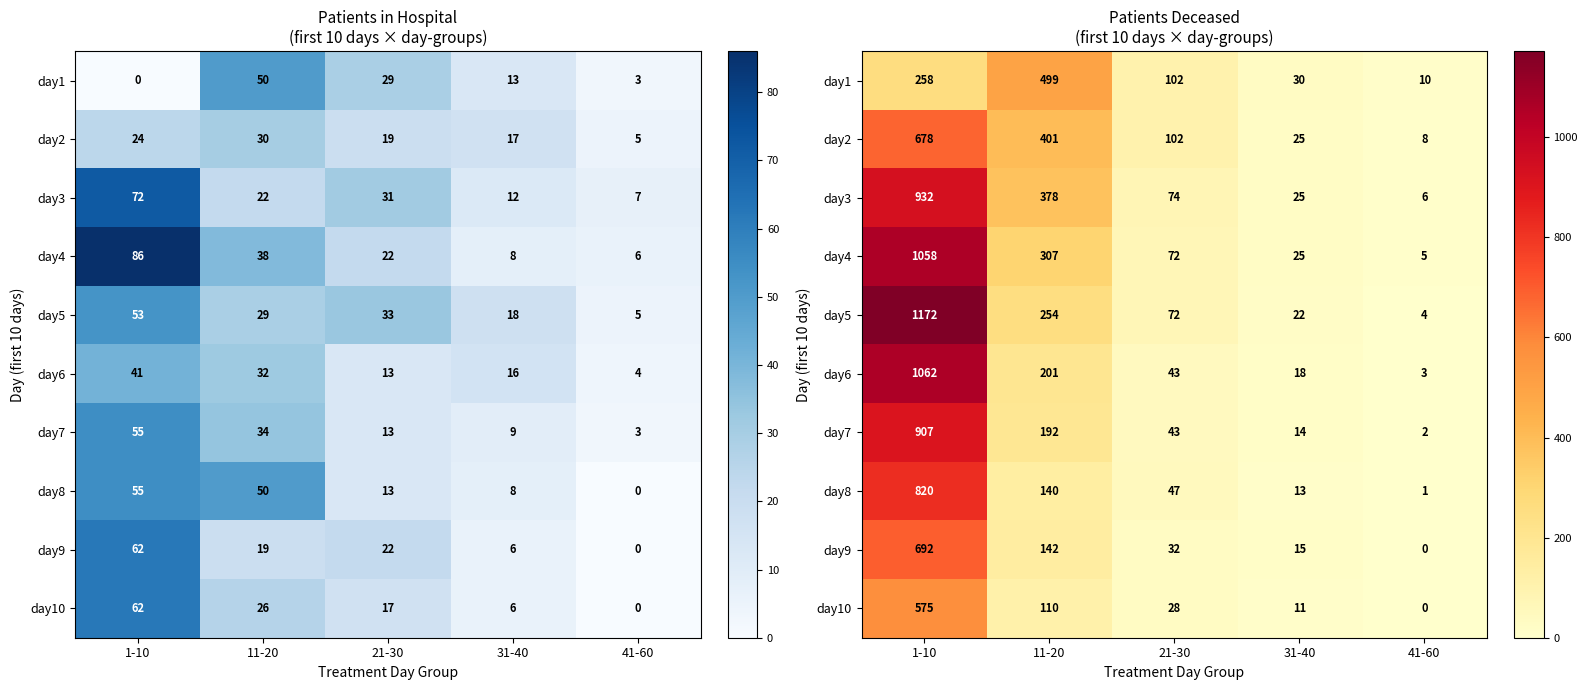

What is the difference between the day7 values at 41-60 and 1-10?

905